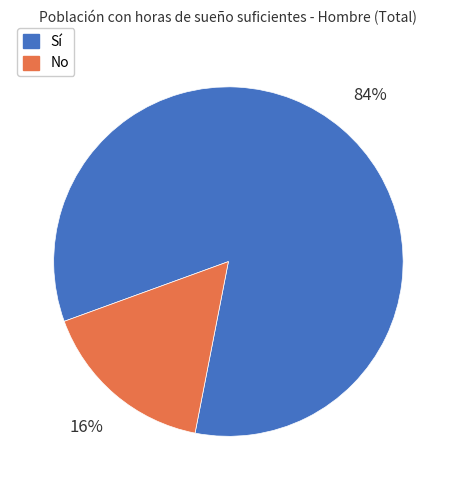

Does any single category account for the majority?

Yes